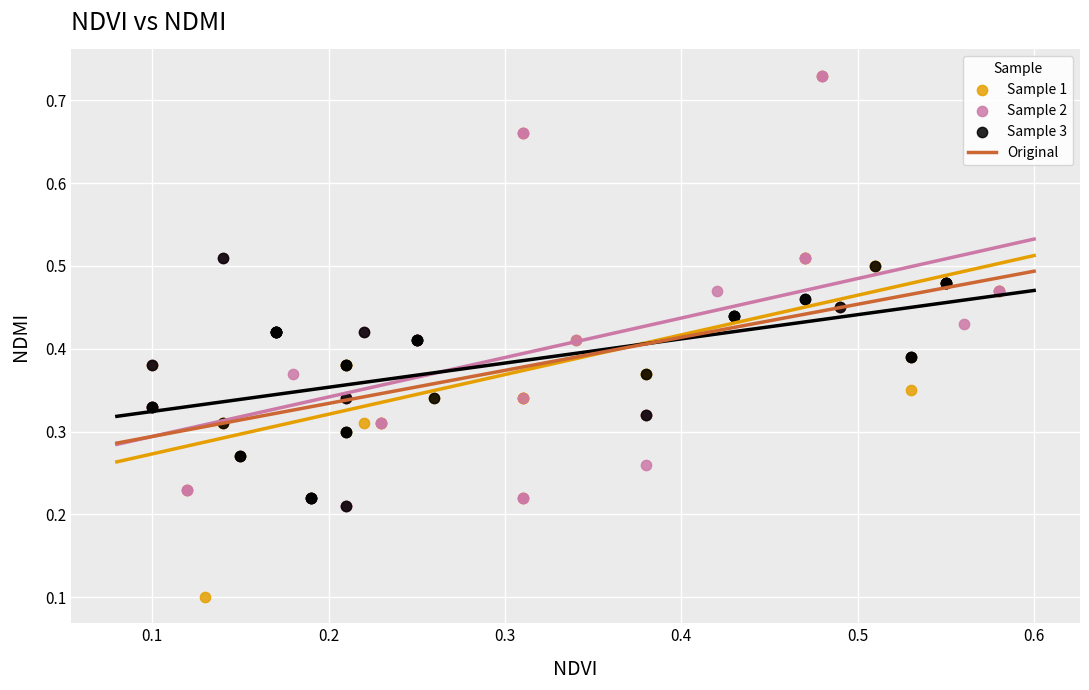

Which series reaches the minimum Y coordinate?

Sample 1